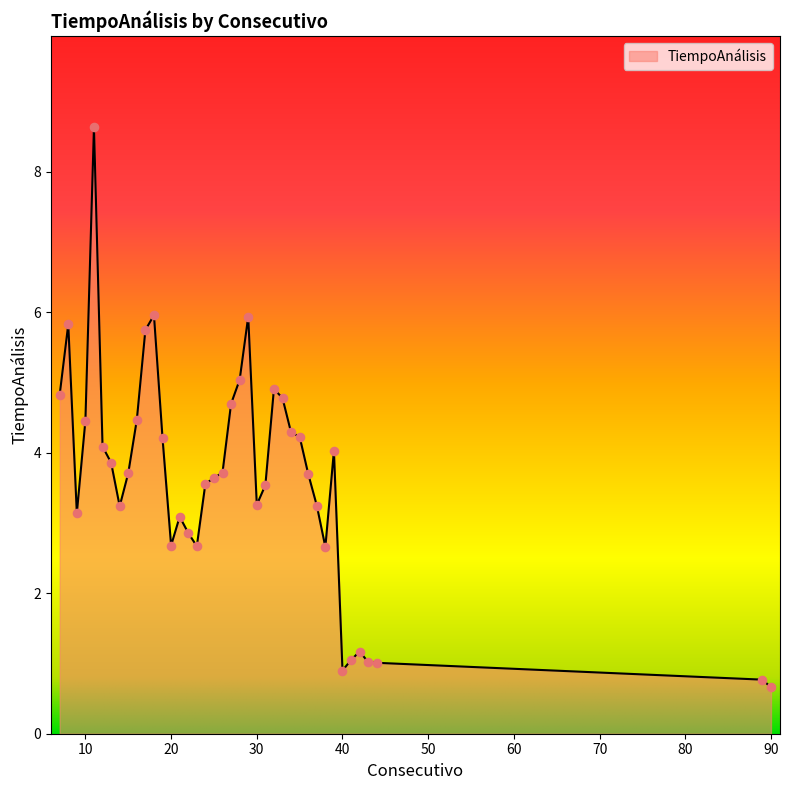

What is the difference between the maximum and minimum values?

8.0